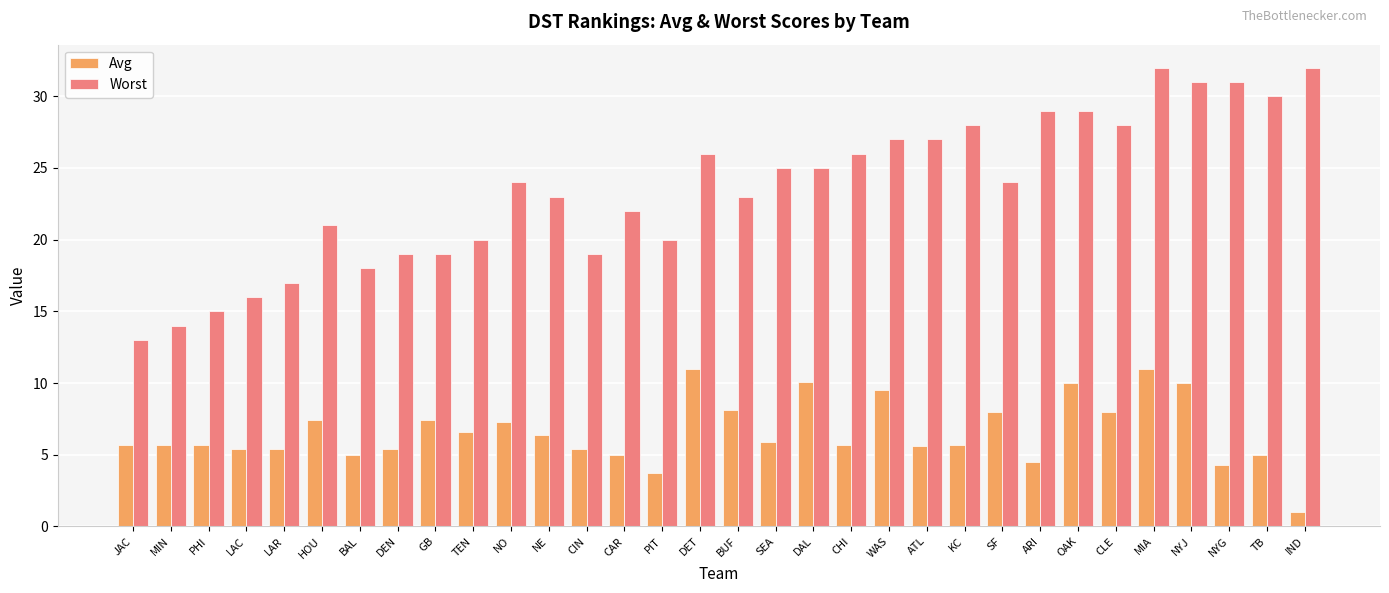

Which category has the lowest value in the Avg series?

IND